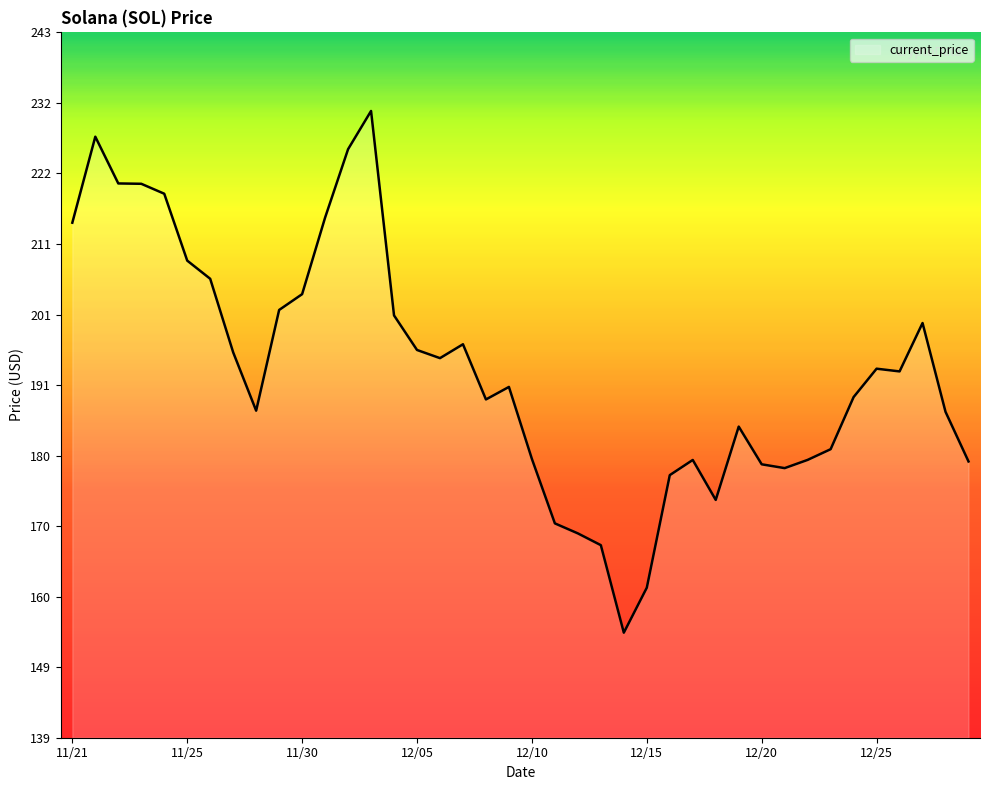

What is the maximum value shown in the chart?

231.0